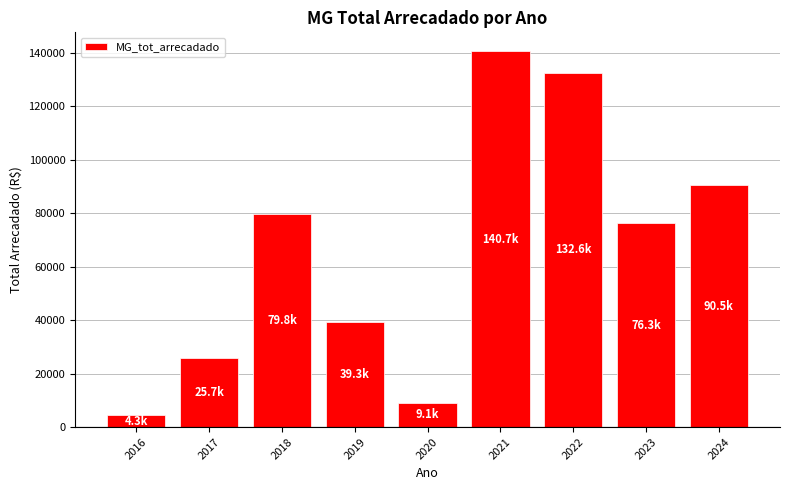

How many bars are there in total?

9